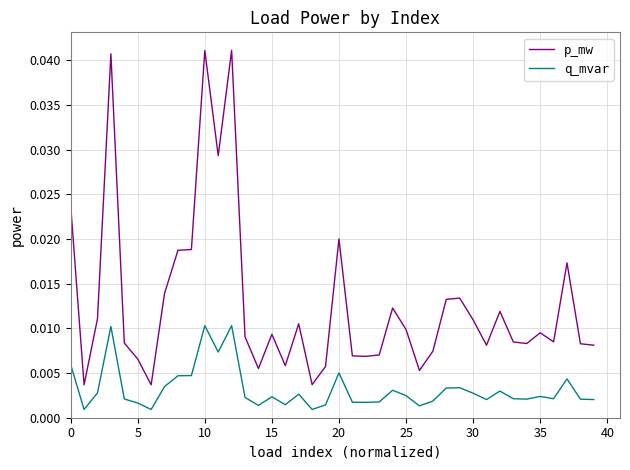

What are all the series names shown in the legend?

p_mw, q_mvar